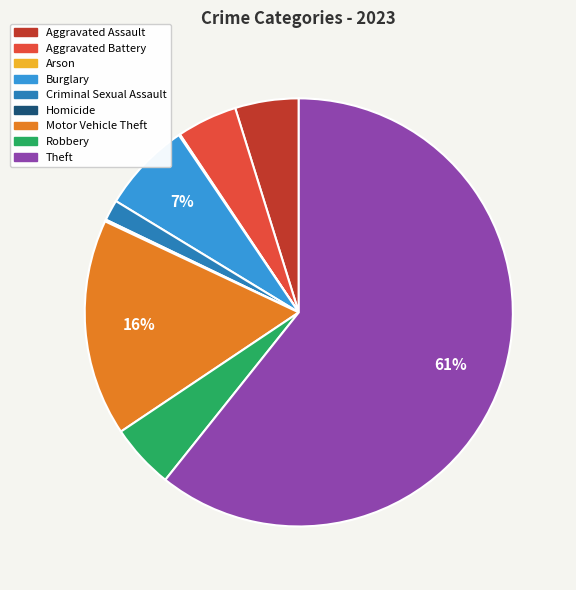

Which category has the biggest portion of the pie?

Theft